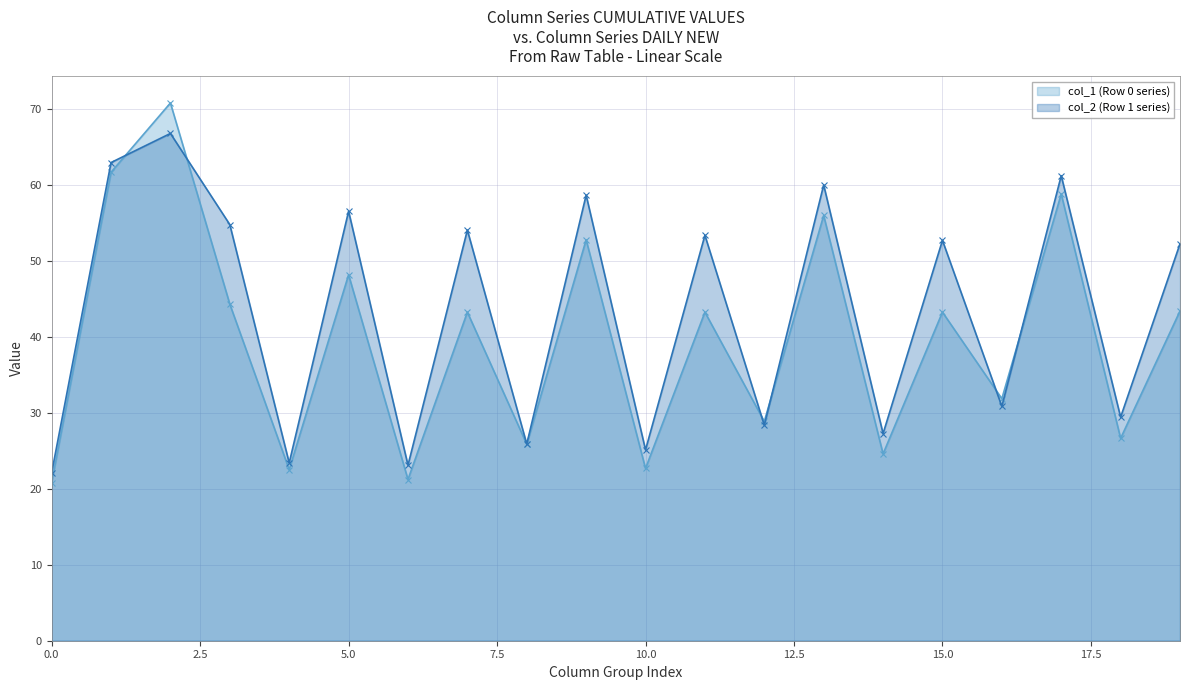

List the series in order of their peak value, lowest first.

col_2 (Row 1 series), col_1 (Row 0 series)